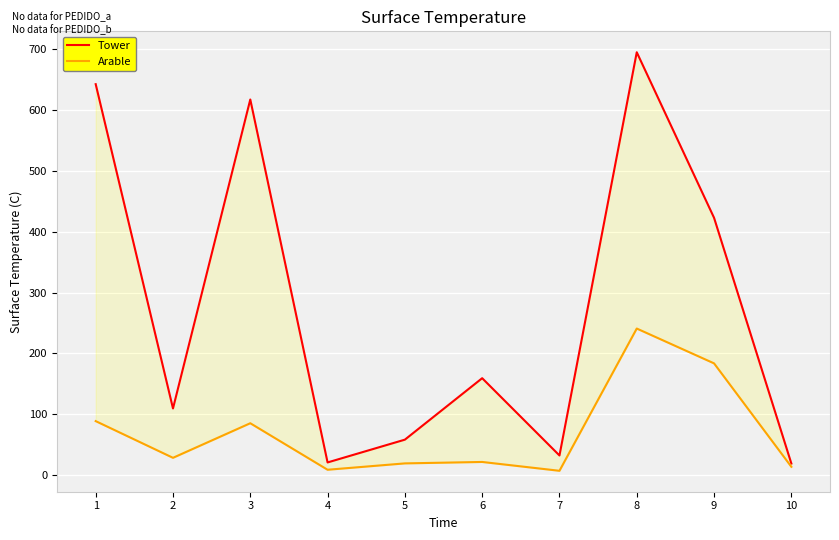

Rank the categories by Arable value from lowest to highest.

7, 4, 10, 5, 6, 2, 3, 1, 9, 8